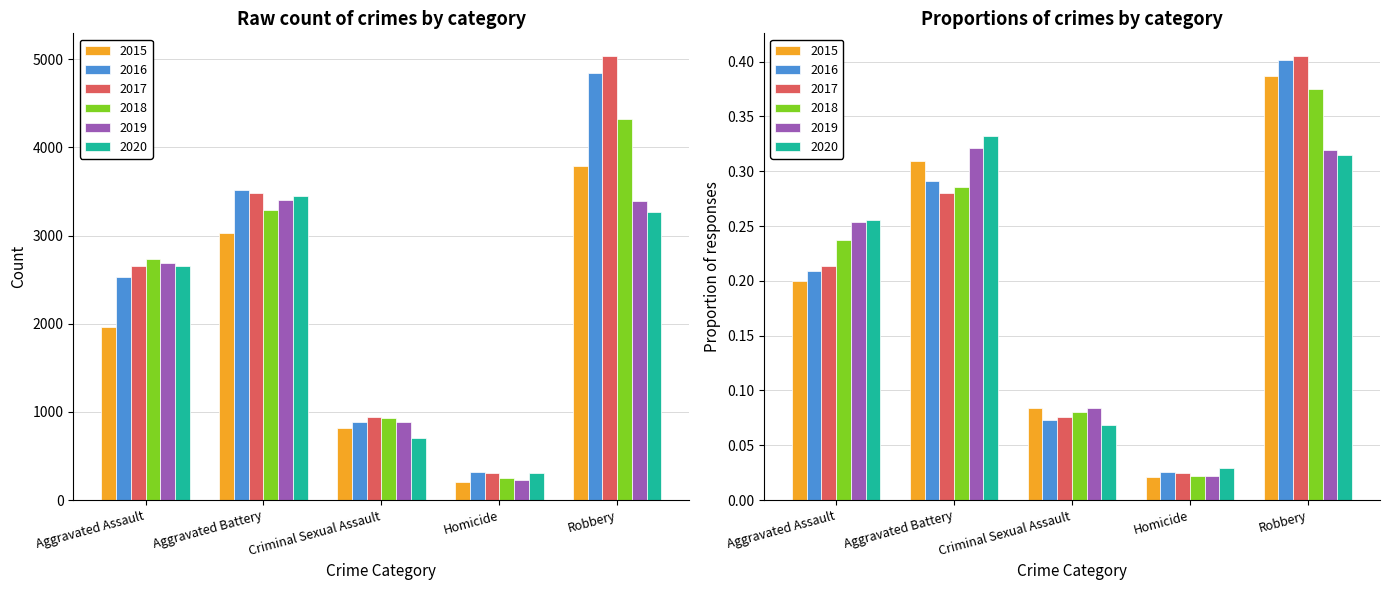

Is it true that 2018 equals 0.1 at Aggravated Assault?

False